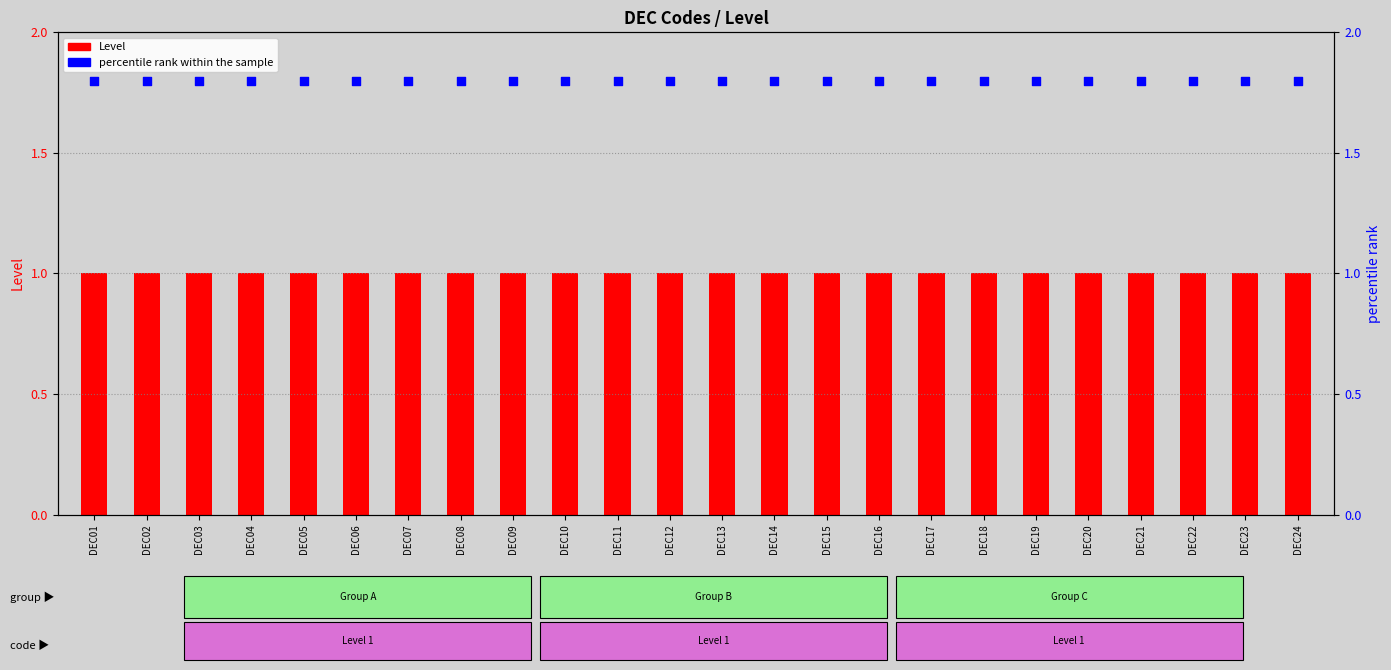

What are all the series names shown in the legend?

Level, percentile rank within the sample